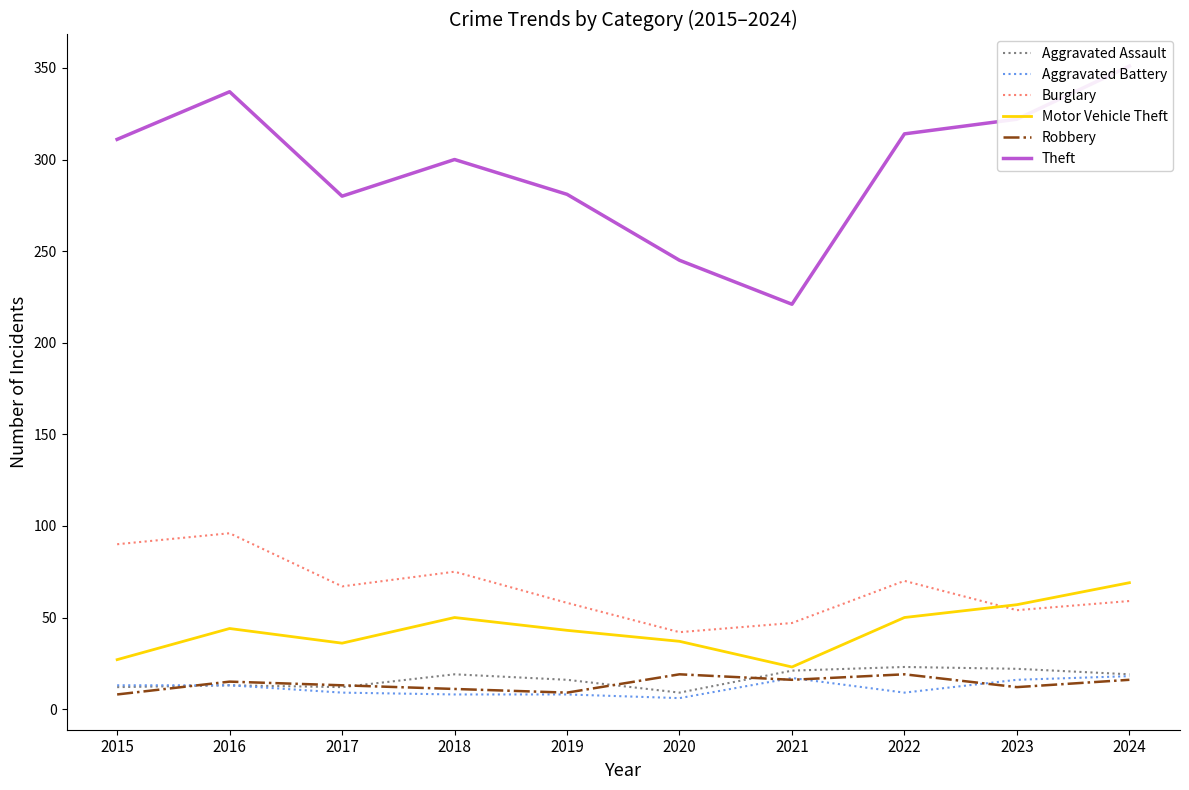

Rank the series by their maximum value, from lowest to highest.

Aggravated Battery, Robbery, Aggravated Assault, Motor Vehicle Theft, Burglary, Theft